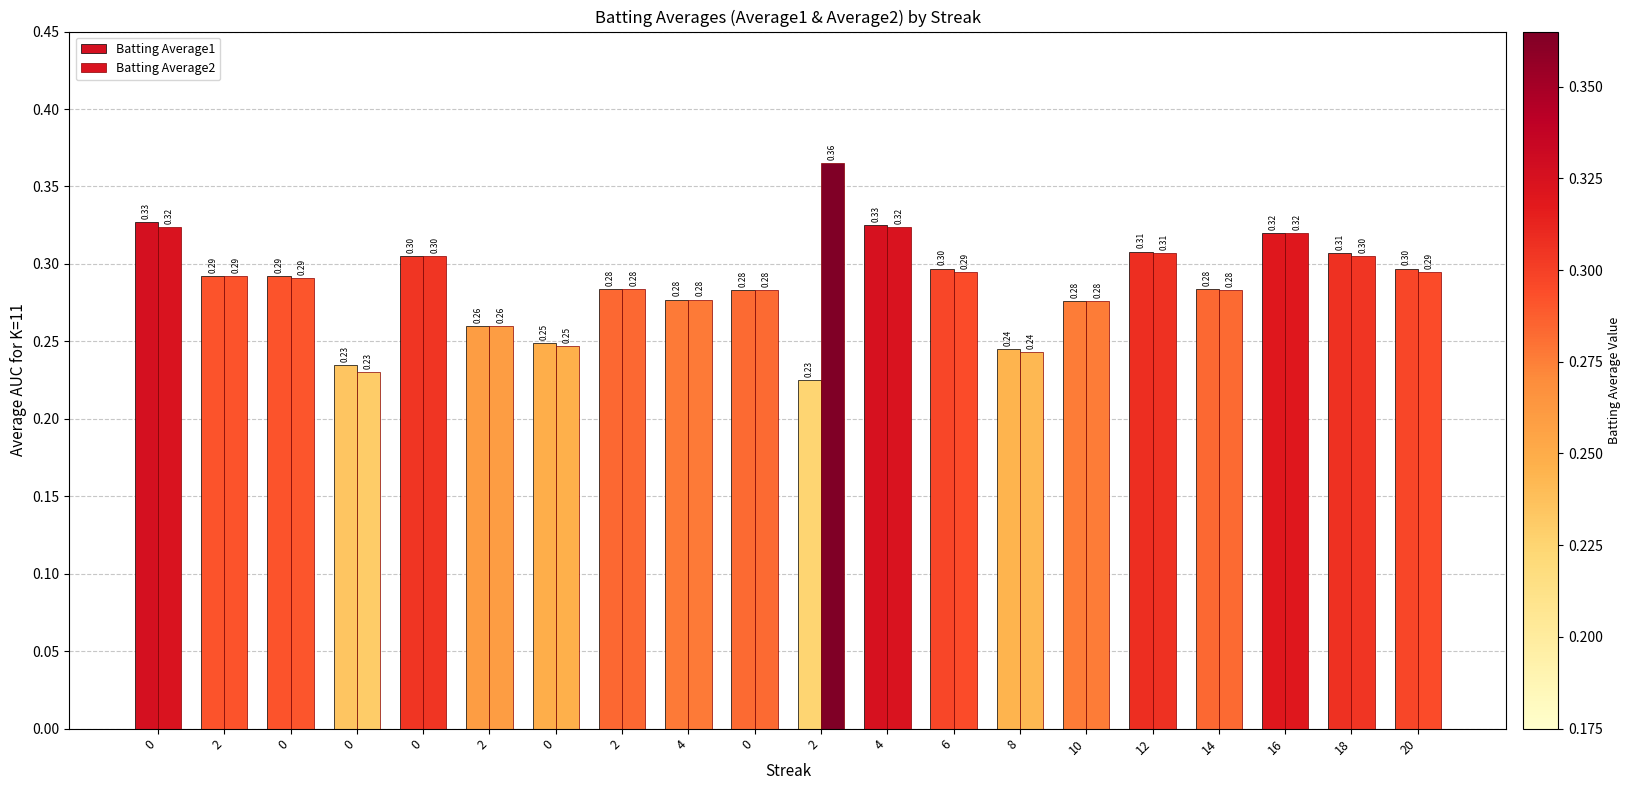

At how many categories does at least one series exceed 0?

20